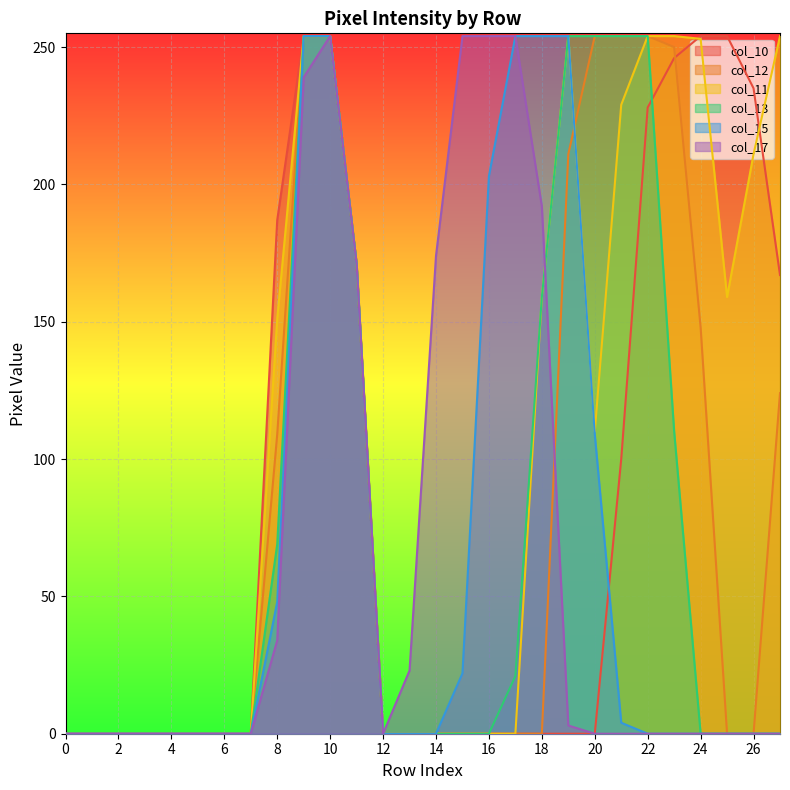

Where is col_12 nearest to the value 127?

27